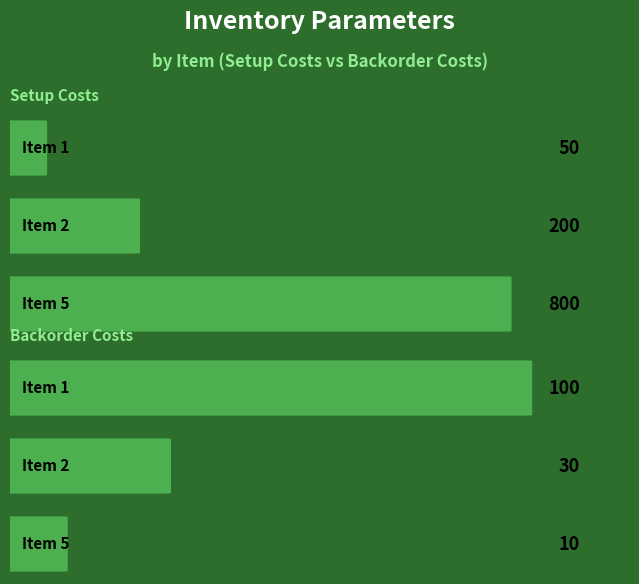

True or false: SetupCosts has a value of 85 at 1.

False